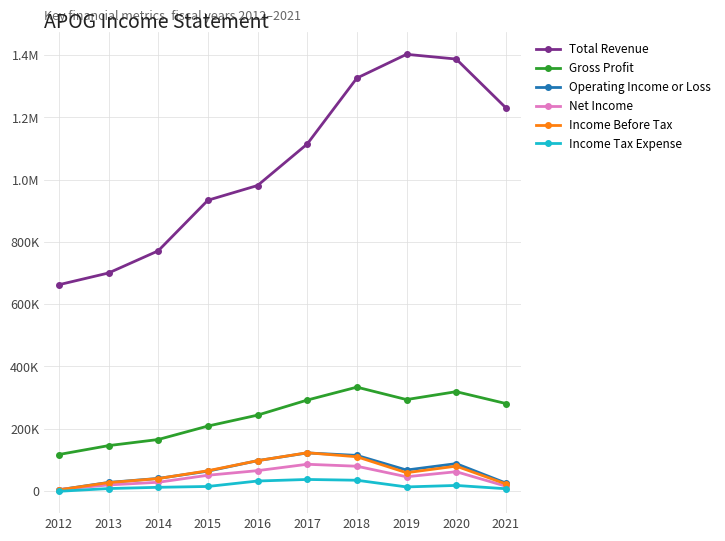

True or false: Operating Income or Loss and Income Tax Expense cross at least once.

False